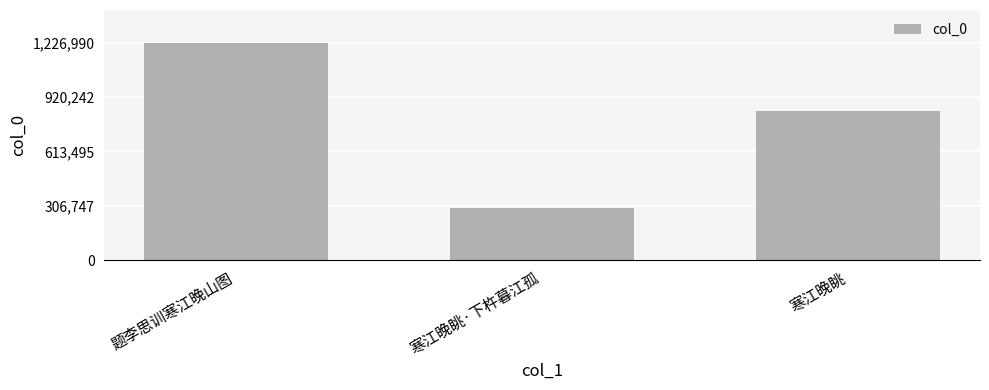

What is the change in value from 题李思训寒江晚山图 to 寒江晚眺·下杵暮江孤?

-932727